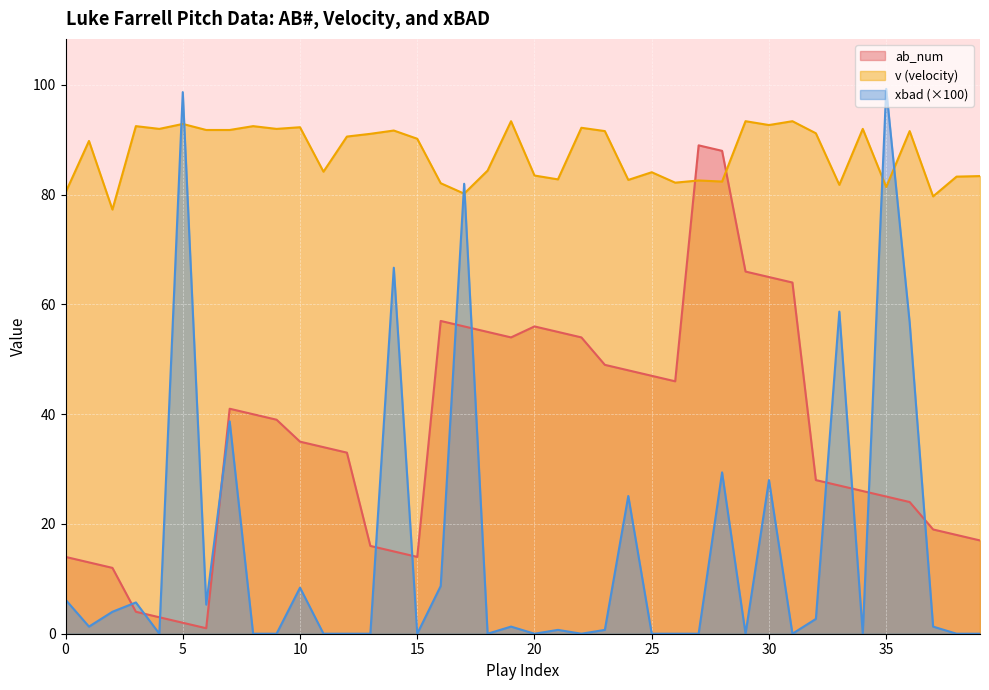

Is it true that v equals 163.4 at 14?

False